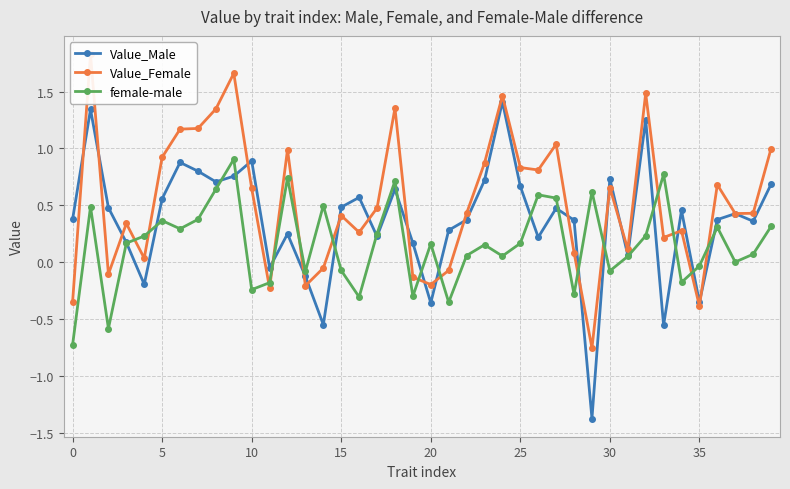

True or false: Value_Male and female-male intersect in this chart.

True